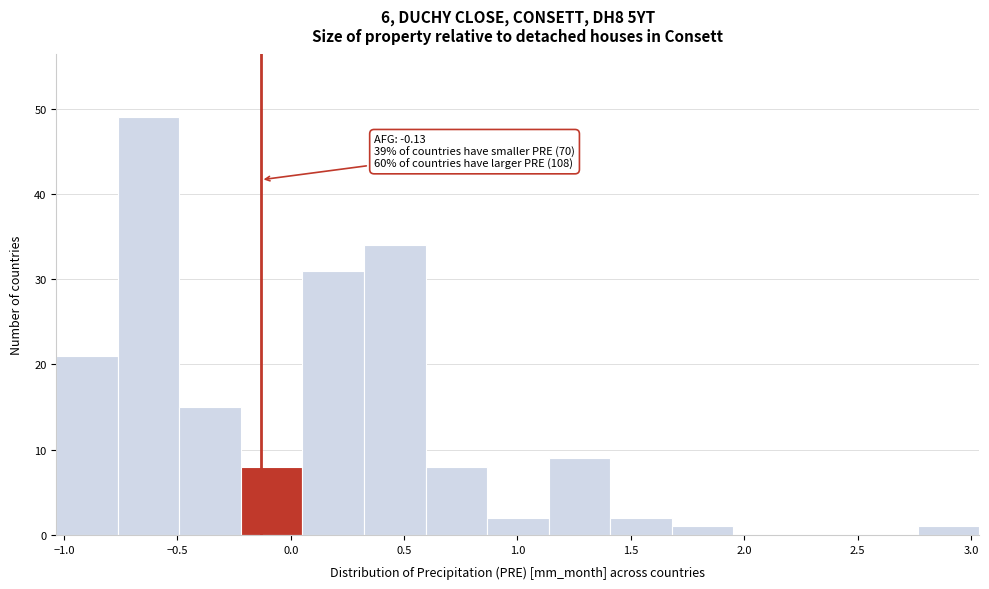

Over which range of the x-axis is the bar tallest?

-0.75 to -0.50